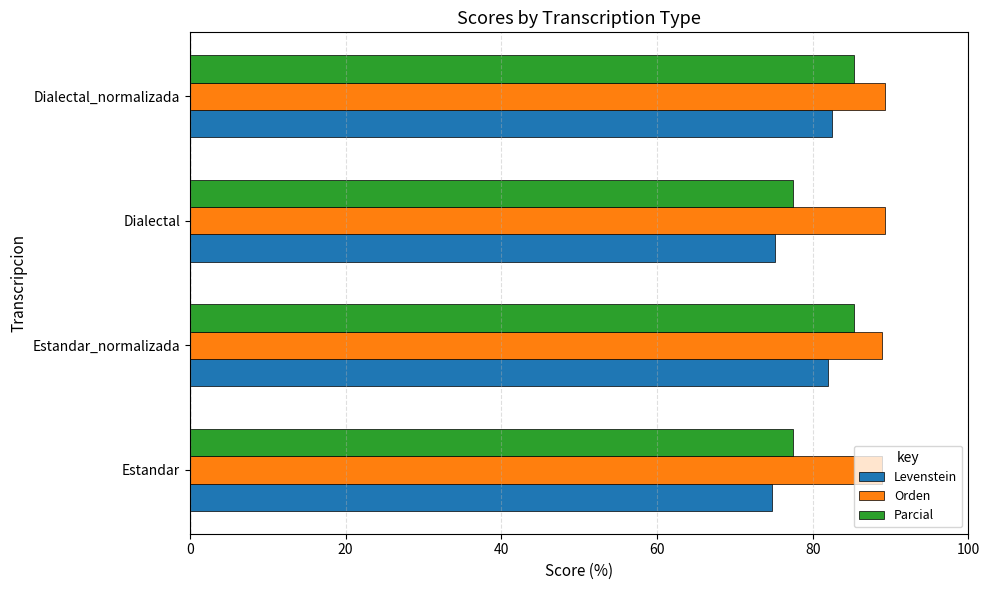

Which series has the largest total across all categories?

Orden